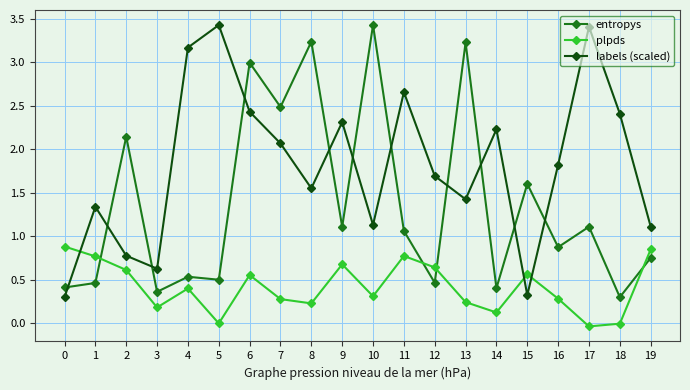

What are all the series names shown in the legend?

entropys, plpds, labels (scaled)